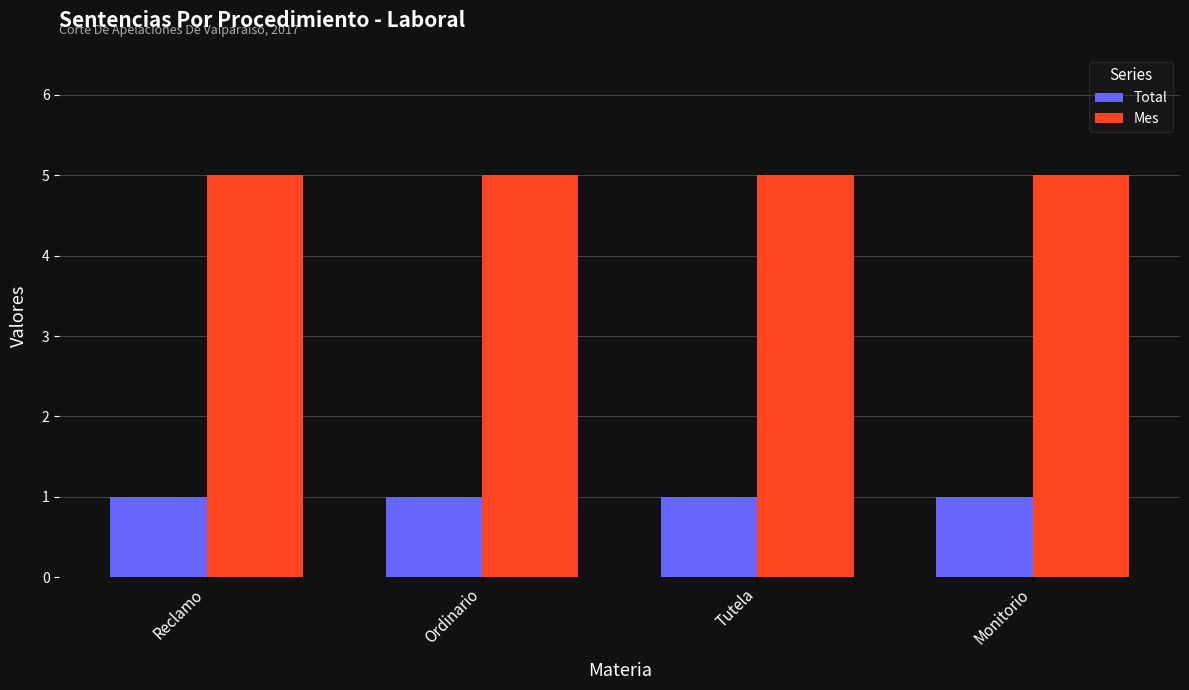

Rank the series at Reclamo from lowest to highest value.

Total, Mes